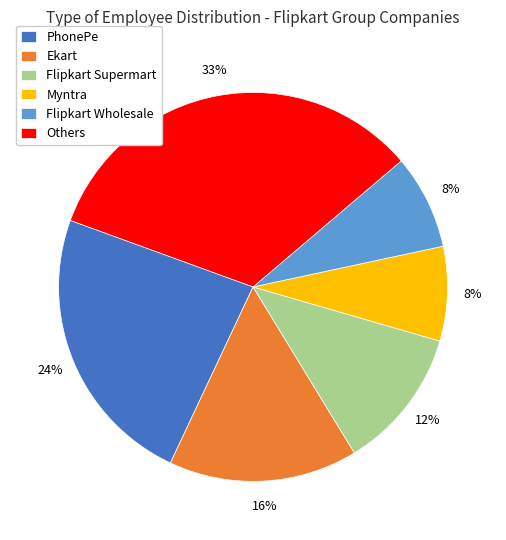

To the nearest percent, what percentage of the pie is Ekart?

16%